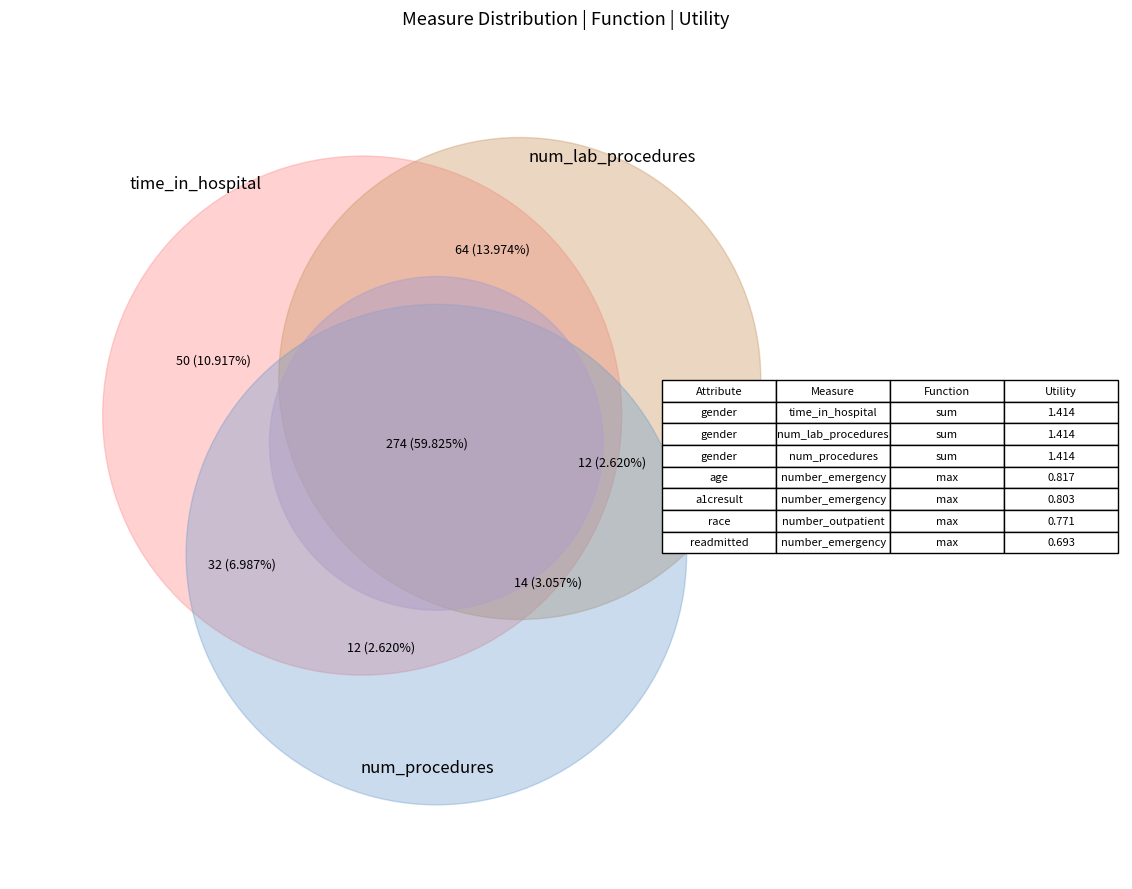

True or false: num_lab_procedures accounts for 7% of the total.

False